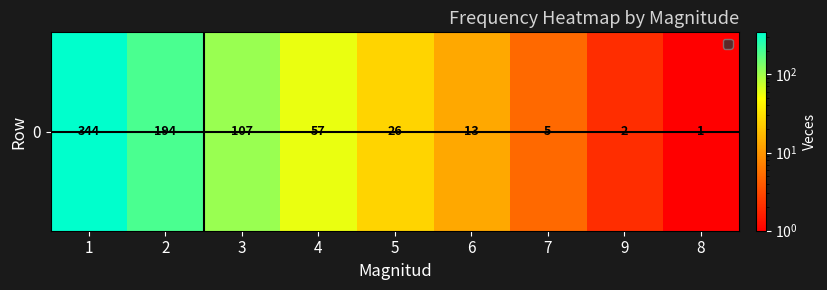

What is the change in value from 1 to 8?

-343